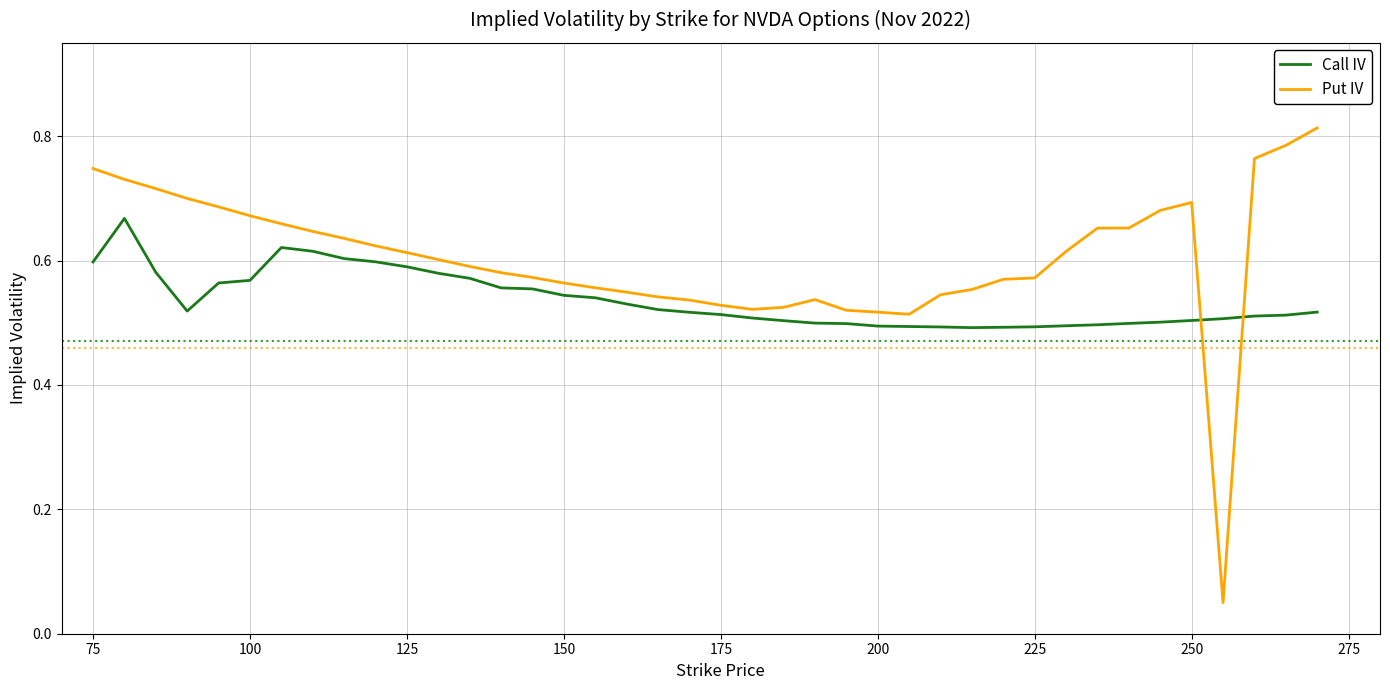

After their last crossing, which series has the higher values: Put IV or Call IV?

Put IV